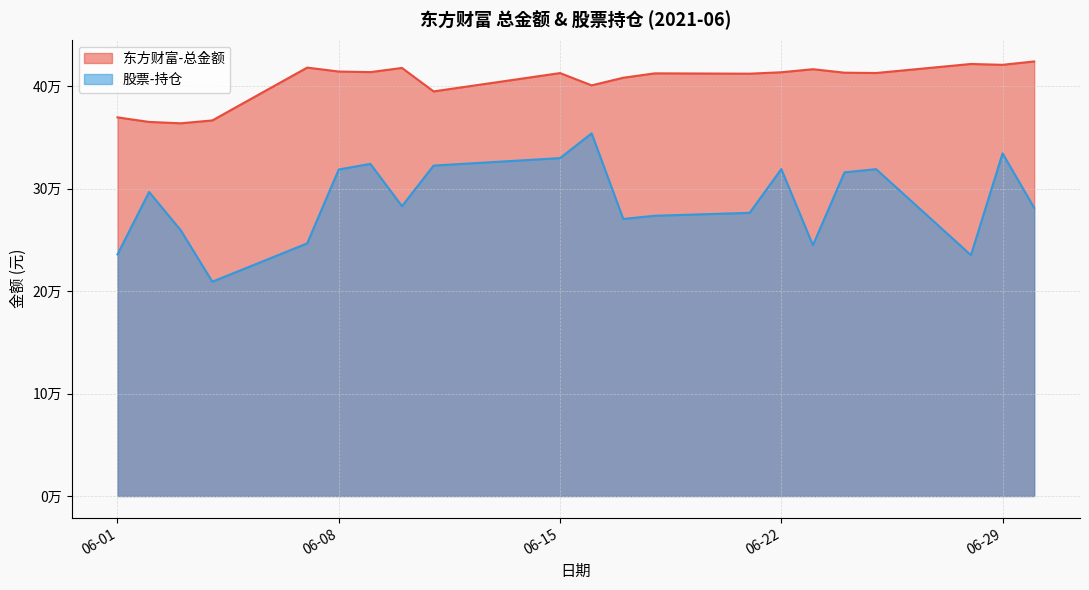

At which label does 东方财富-总金额 reach its peak?

2021-06-30